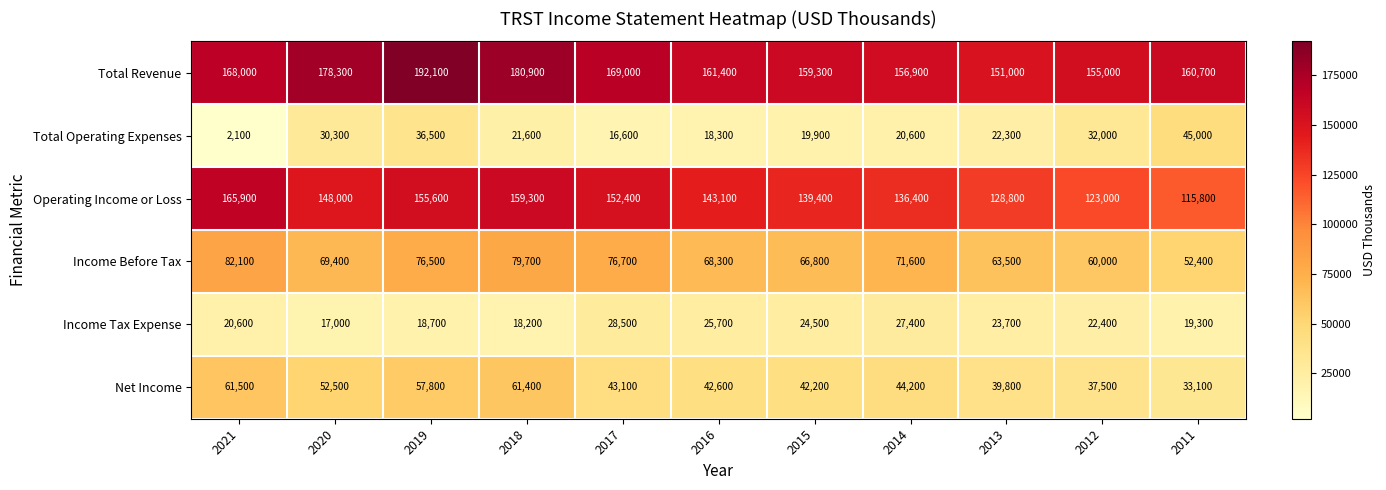

How many values in the Income Before Tax series are below 69400?

5